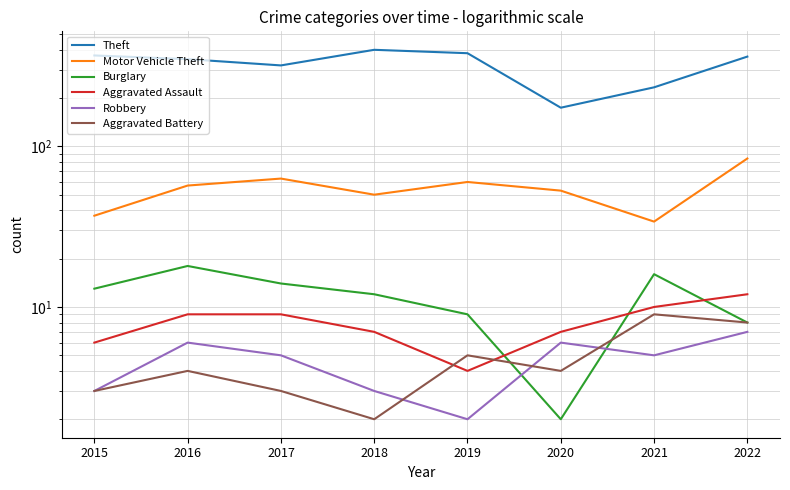

At which label is Motor Vehicle Theft closest to 59?

2019